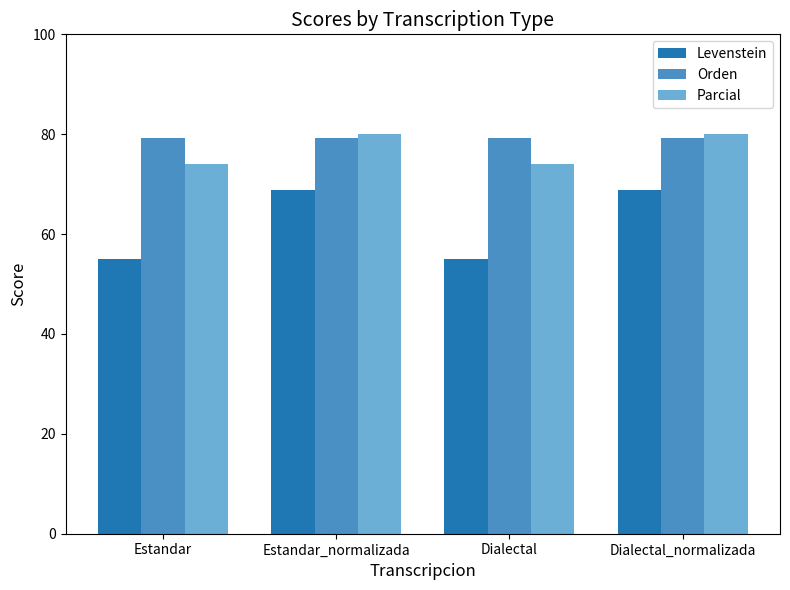

What is the lowest value of the Levenstein series?

55.0